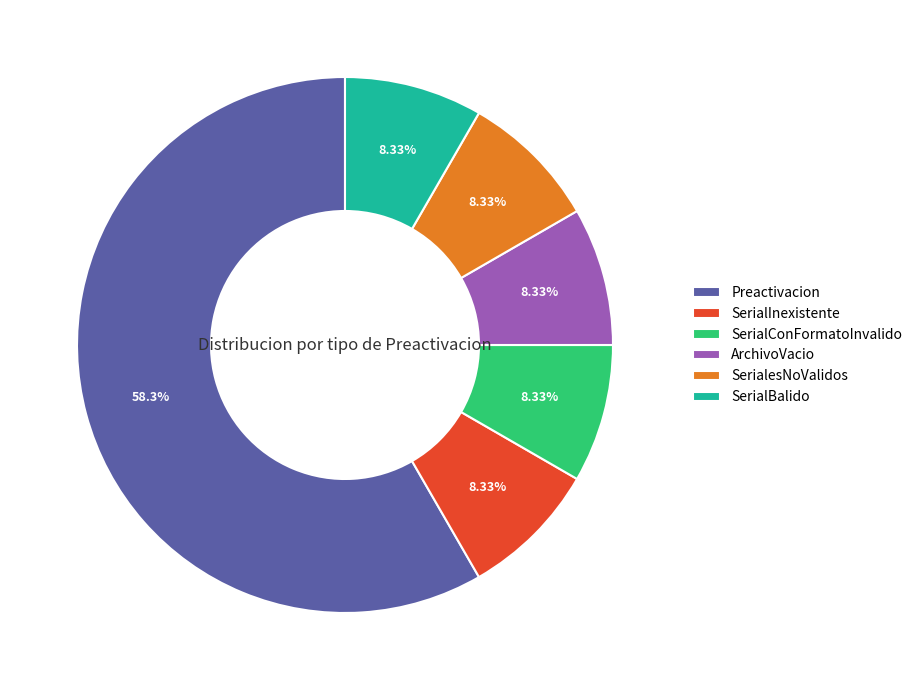

Approximately how many times larger is the value at ArchivoVacio compared to SerialInexistente?

1.0